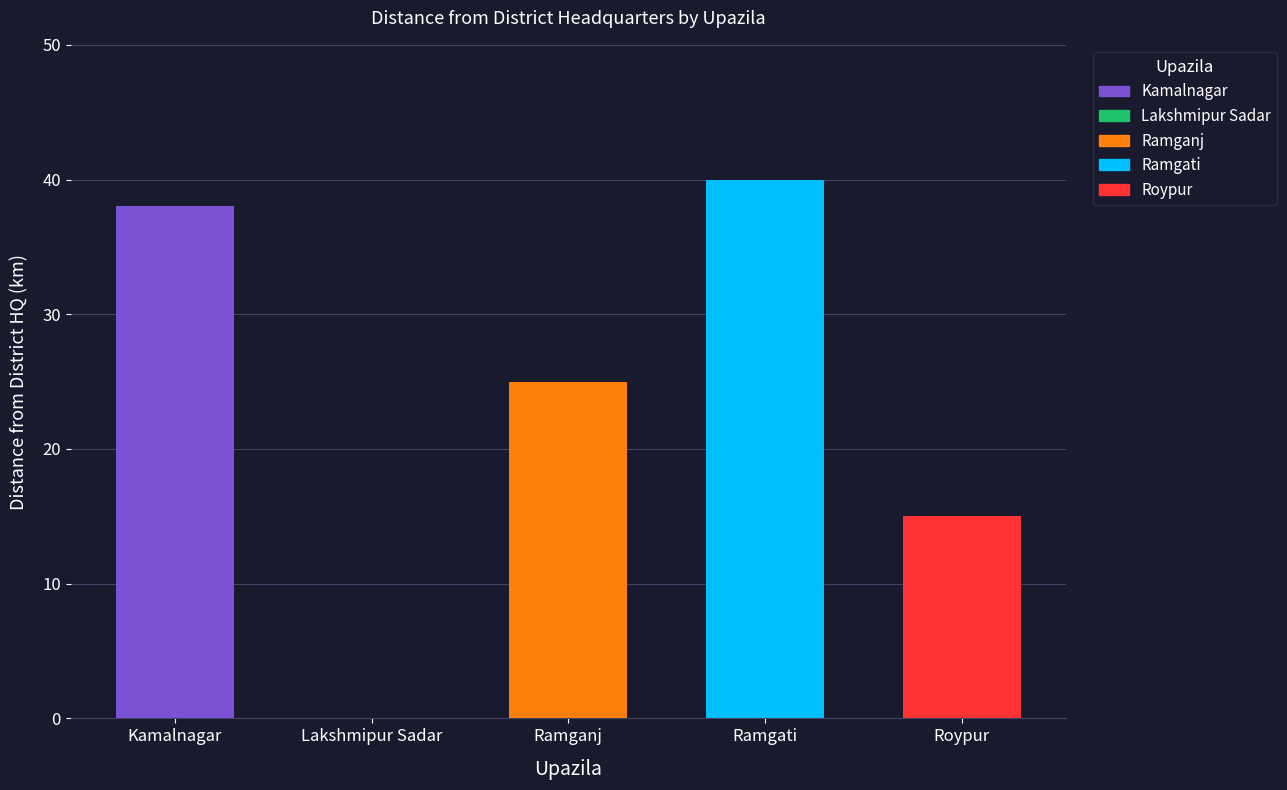

Is it true that the value at Roypur is 8?

False